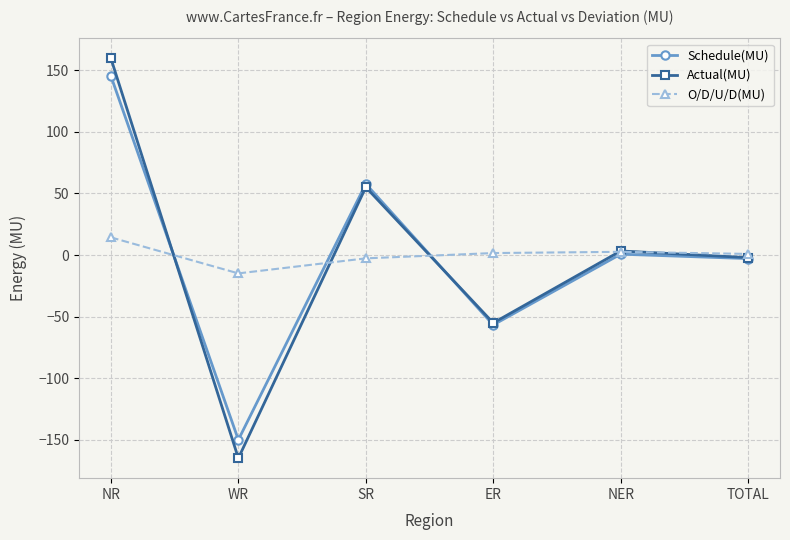

What is the minimum value for Actual(MU)?

-164.8